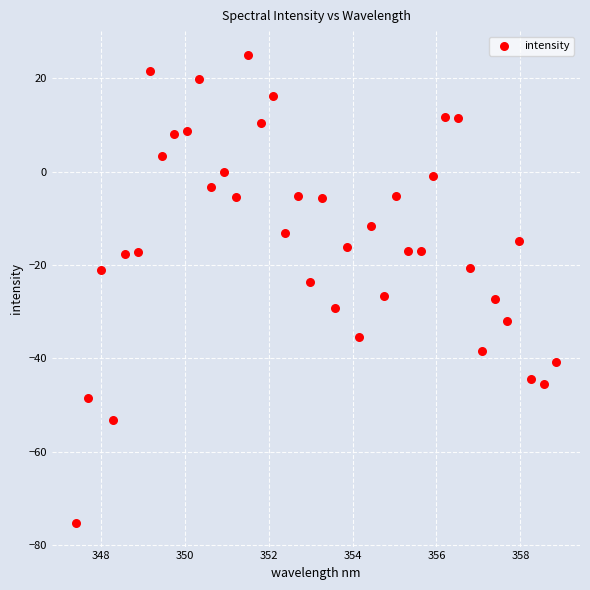

What is the range of X values (max minus min)?

11.4